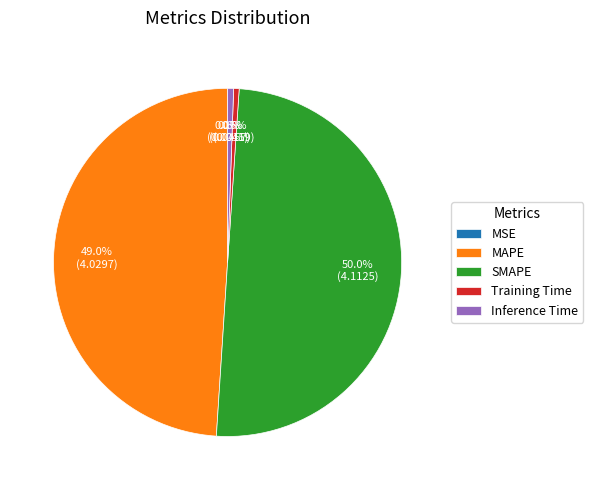

Does Inference Time account for over 50% of the chart?

No